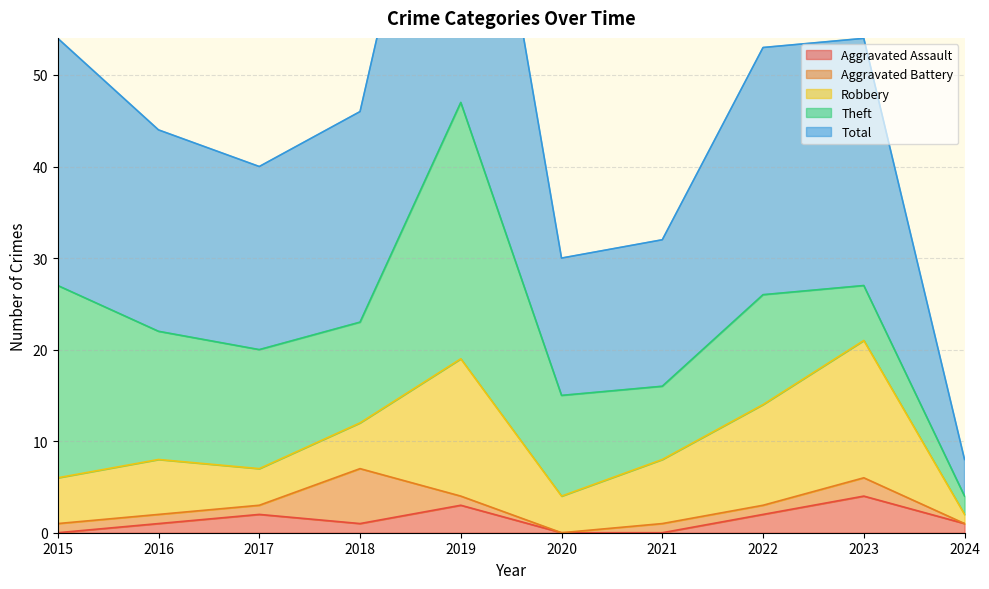

Which series has the largest total across all categories?

Total